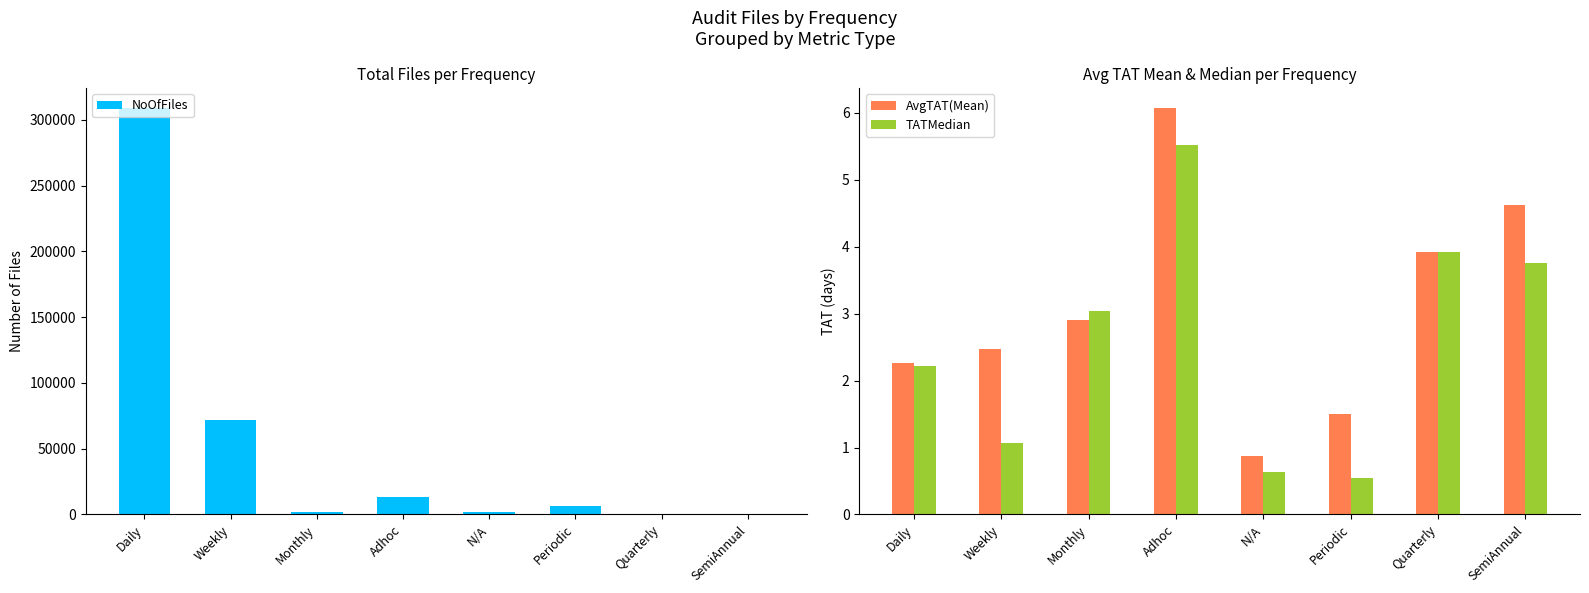

How many categories are shown in the chart?

8